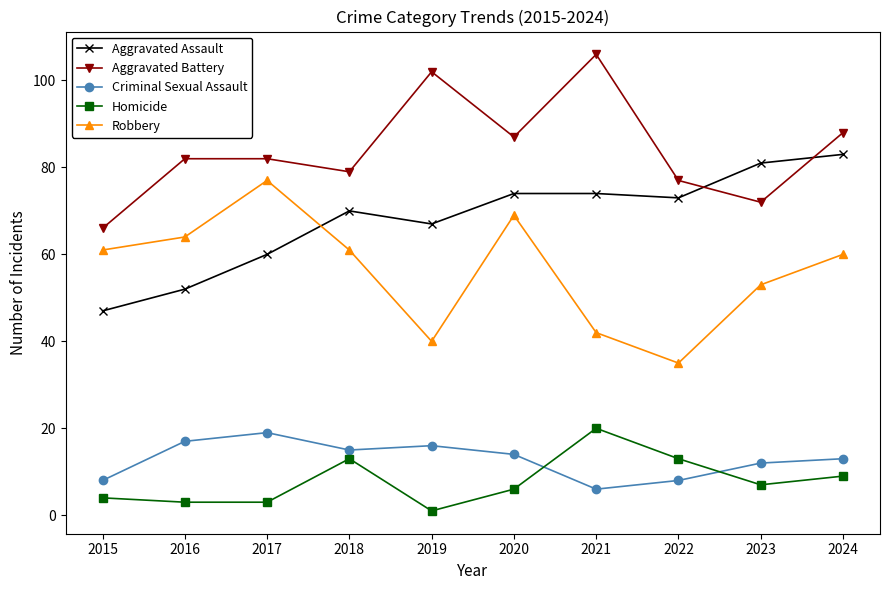

Read the Aggravated Battery value at 2022.

77